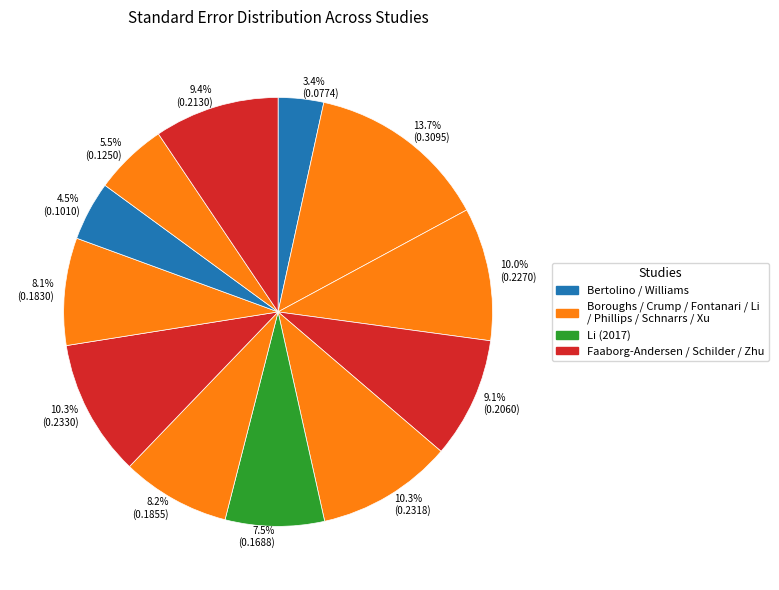

How many slices are in this pie chart?

12